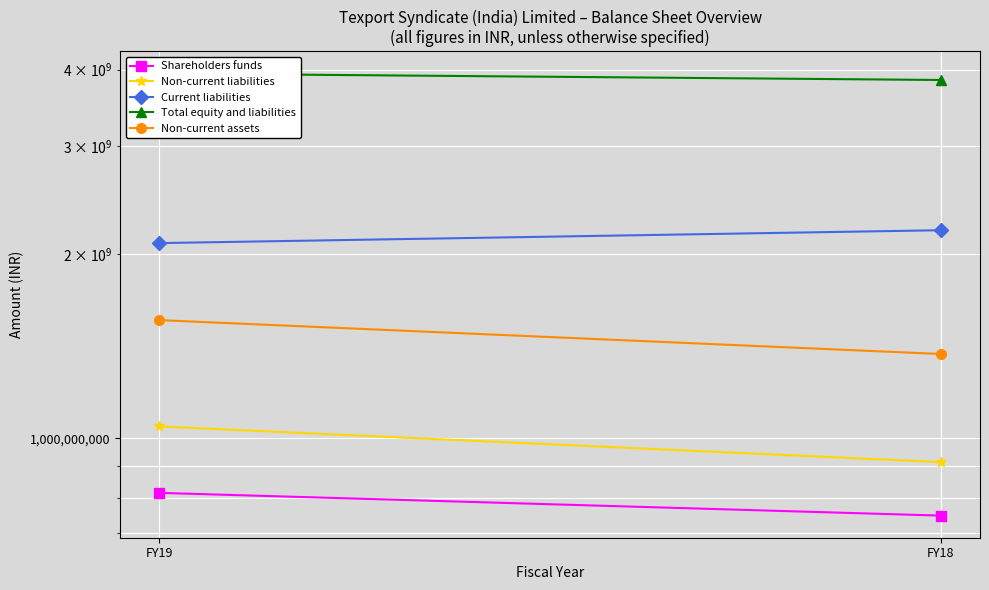

Reading left to right, list all the values displayed in this chart.

Shareholders funds: 814274156	747479596
Non-current liabilities: 1045335528	913997764
Current liabilities: 2083672602	2187065519
Total equity and liabilities: 3943282286	3848542879
Non-current assets: 1559437490	1372843664